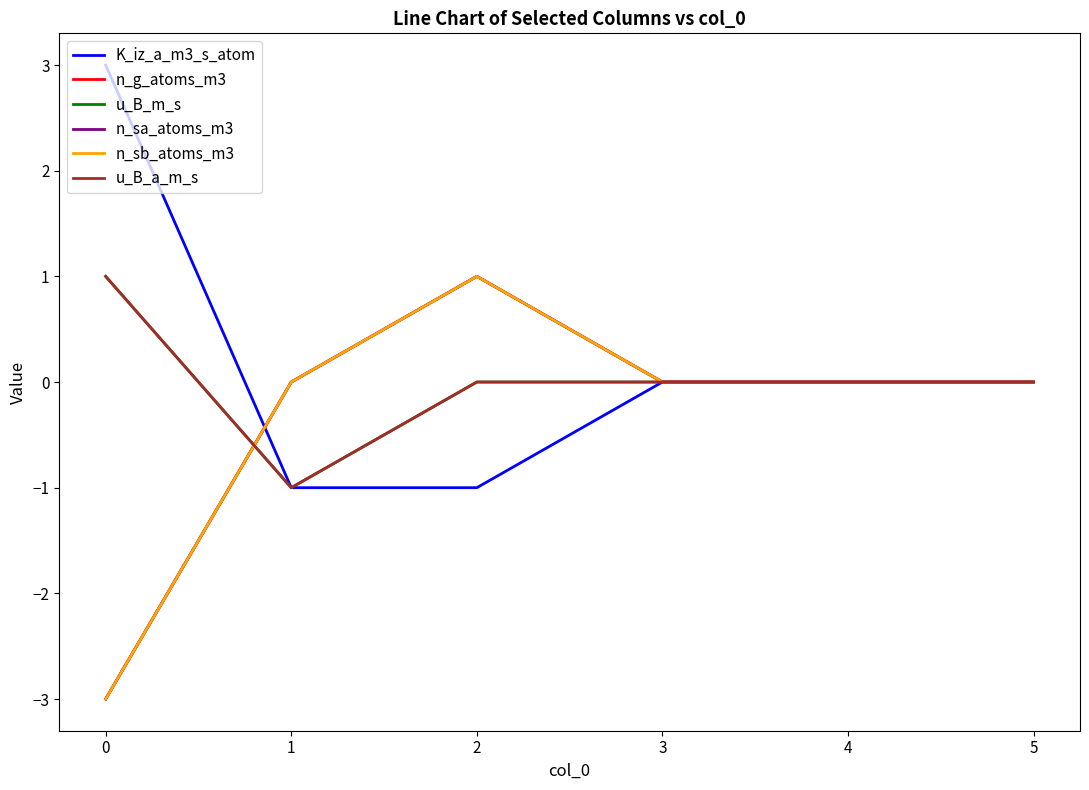

Does the chart have visible grid lines?

No